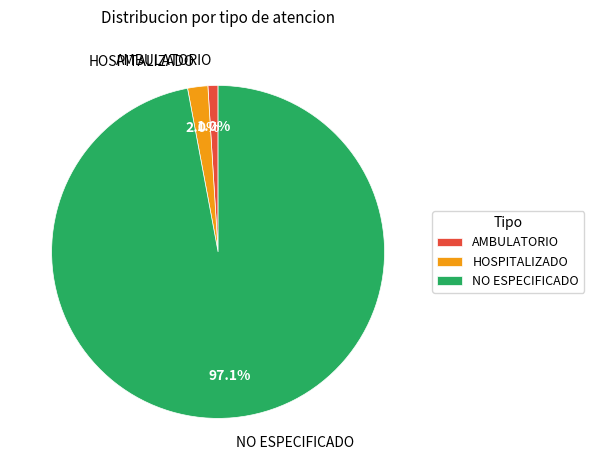

To the nearest percent, what is the difference between the AMBULATORIO and NO ESPECIFICADO slice percentages?

96%